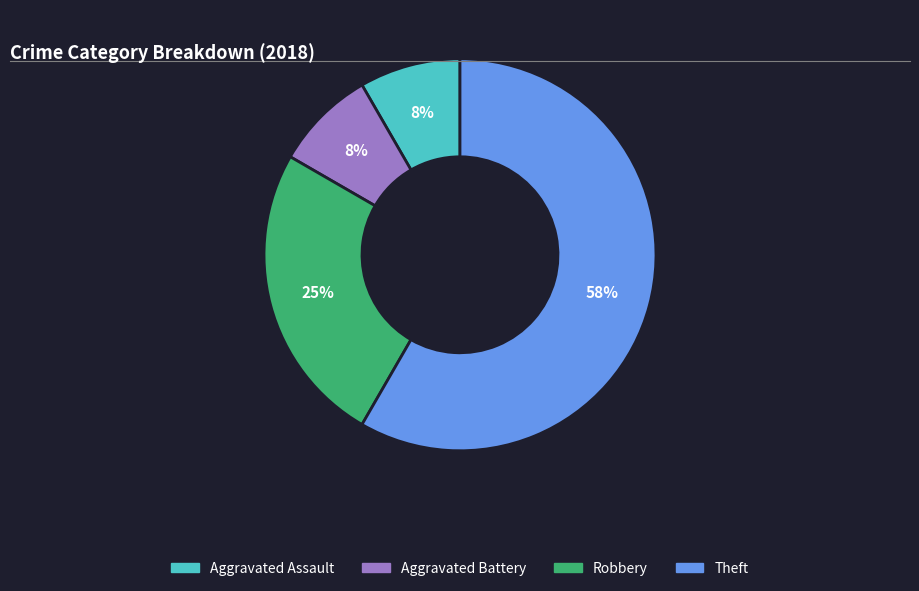

How many slices are in this pie chart?

4